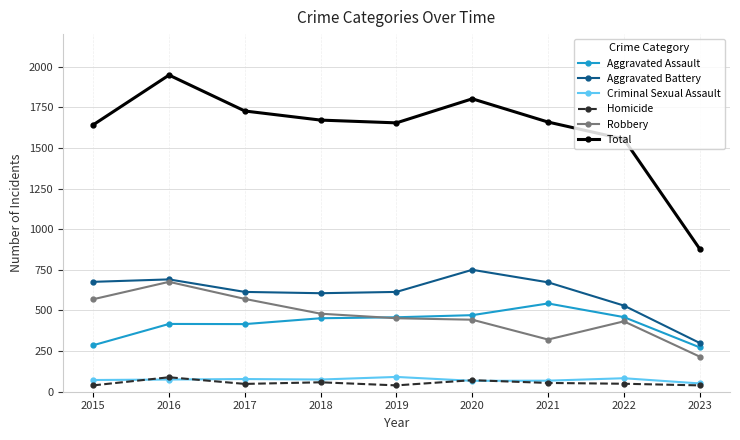

Which category has the highest value across all series?

2016